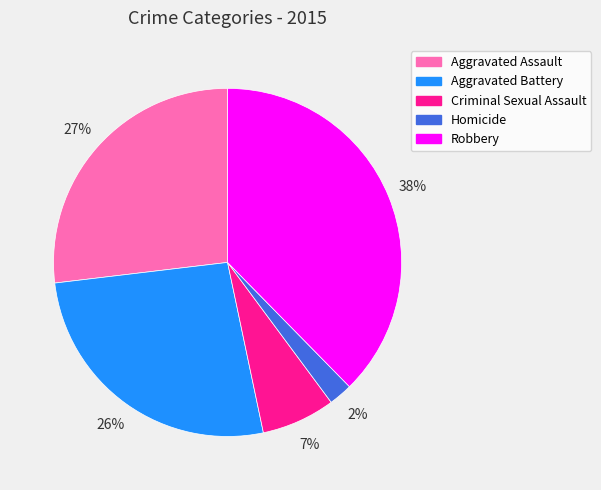

To the nearest percent, what percentage of the pie is Robbery?

38%